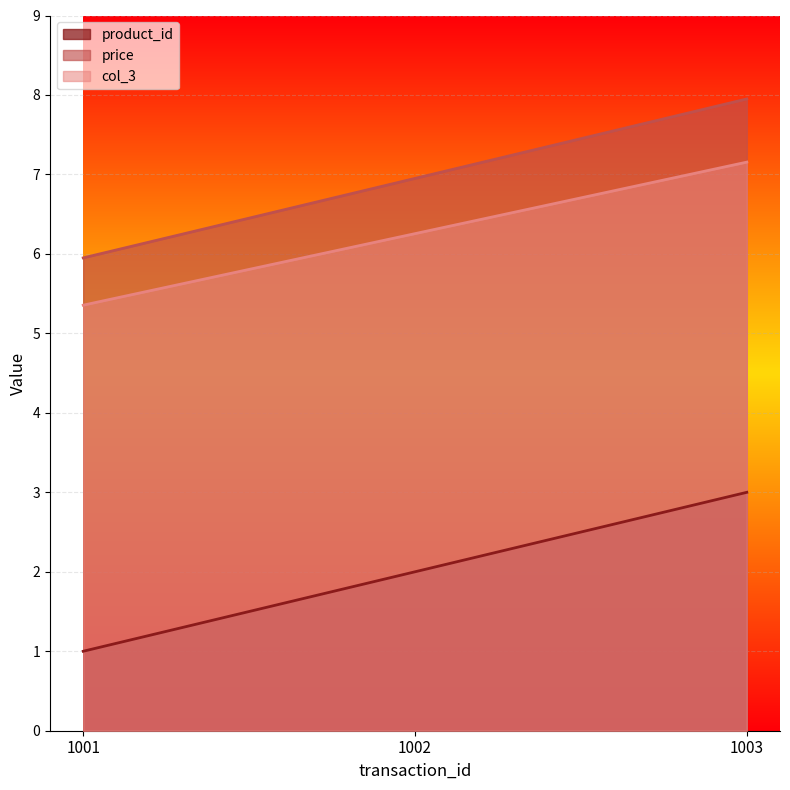

Rank the categories by price value from highest to lowest.

1003, 1002, 1001